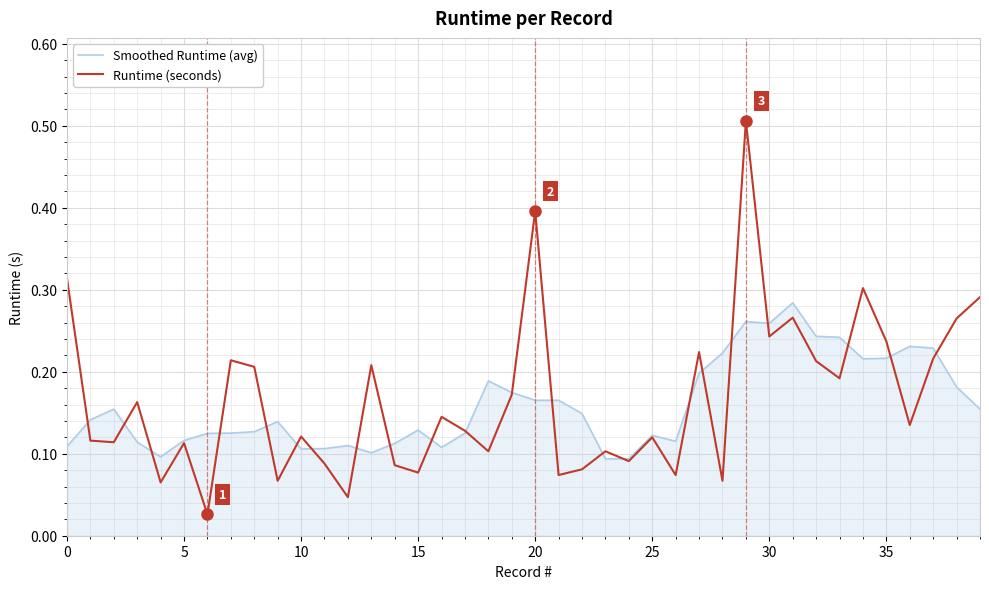

List the series in order of their peak value, lowest first.

Smoothed Runtime (avg), Runtime (seconds)